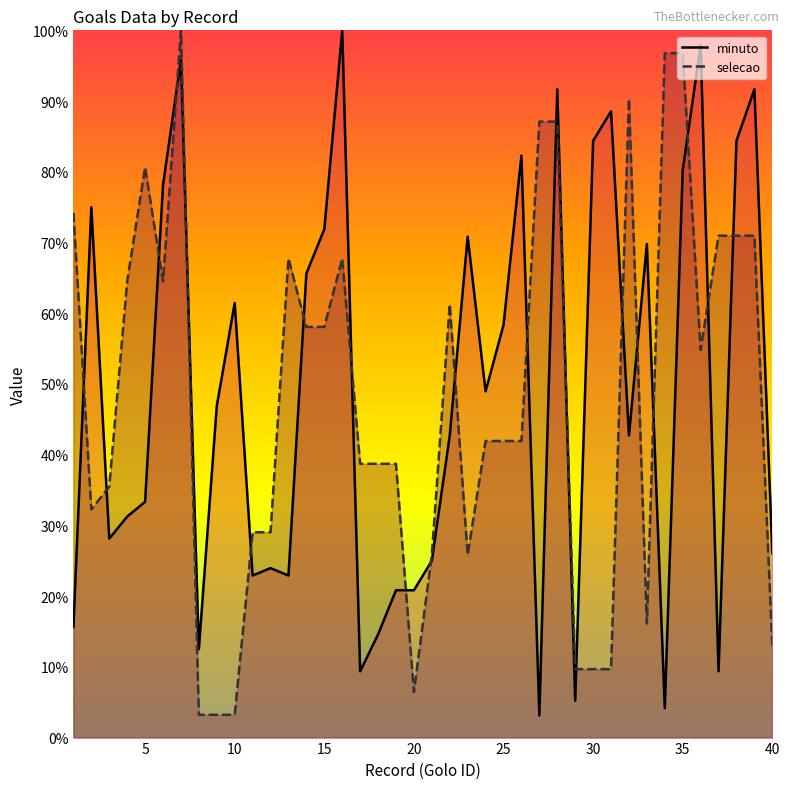

Reading right to left, transcribe all the data shown in this chart.

minuto: 40=26.0	39=91.7	38=84.4	37=9.4	36=97.9	35=80.2	34=4.2	33=69.8	32=42.7	31=88.5	30=84.4	29=5.2	28=91.7	27=3.1	26=82.3	25=58.3	24=49.0	23=70.8	22=42.7	21=25.0	20=20.8	19=20.8	18=14.6	17=9.4	16=100.0	15=71.9	14=65.6	13=22.9	12=24.0	11=22.9	10=61.5	9=46.9	8=12.5	7=95.8	6=78.1	5=33.3	4=31.2	3=28.1	2=75.0	1=15.6
selecao: 40=12.9	39=71.0	38=71.0	37=71.0	36=54.8	35=96.8	34=96.8	33=16.1	32=90.3	31=9.7	30=9.7	29=9.7	28=87.1	27=87.1	26=41.9	25=41.9	24=41.9	23=25.8	22=61.3	21=25.8	20=6.5	19=38.7	18=38.7	17=38.7	16=67.7	15=58.1	14=58.1	13=67.7	12=29.0	11=29.0	10=3.2	9=3.2	8=3.2	7=100.0	6=64.5	5=80.6	4=64.5	3=35.5	2=32.3	1=74.2